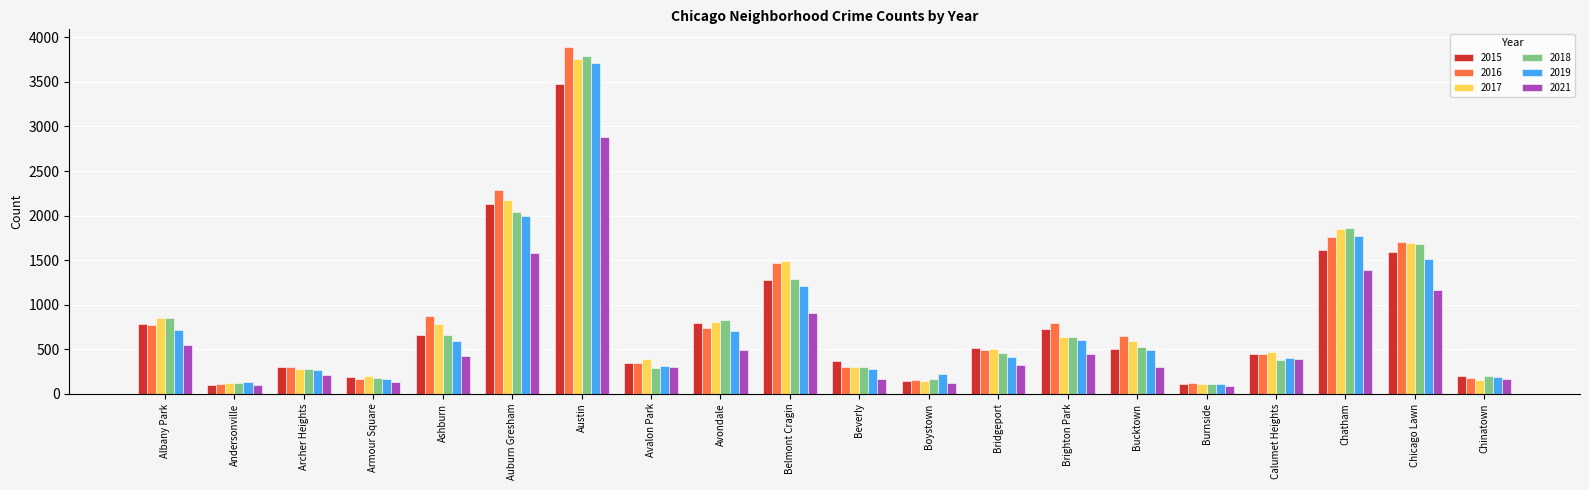

How many groups of bars are there?

20